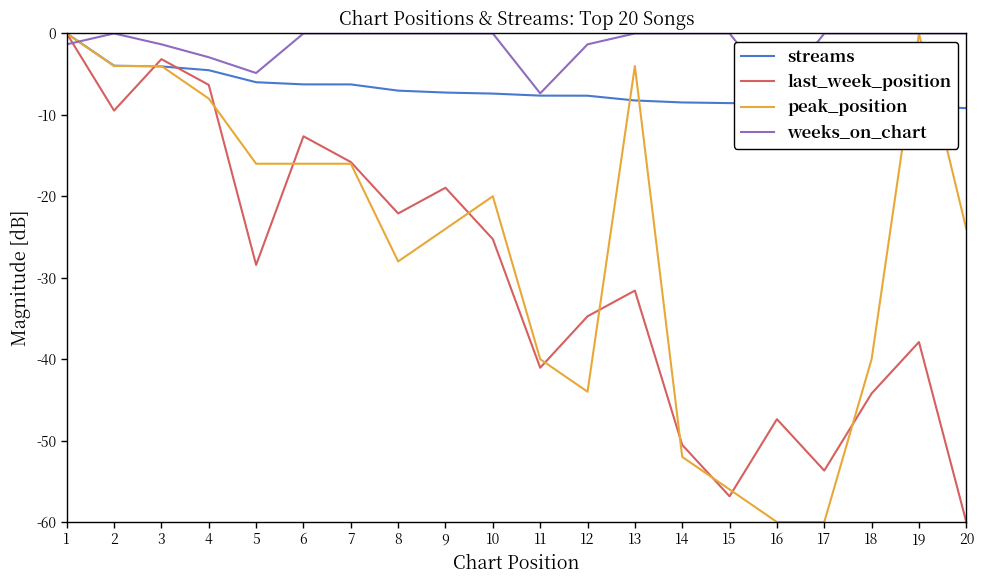

Is it true that peak_position equals -60.0 at 17?

True